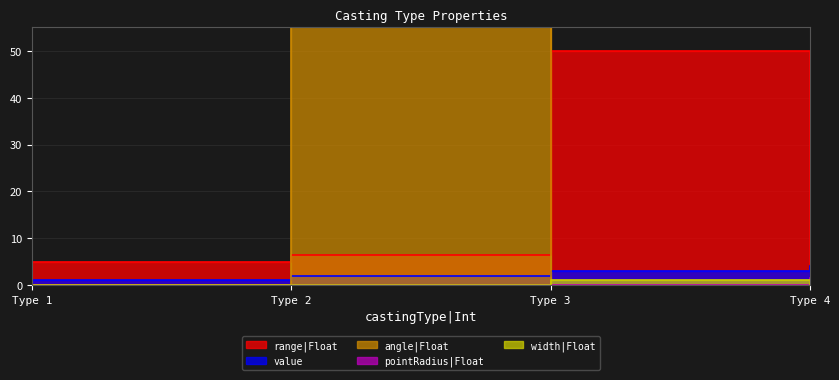

What is the maximum value for pointRadius|Float?

1.5